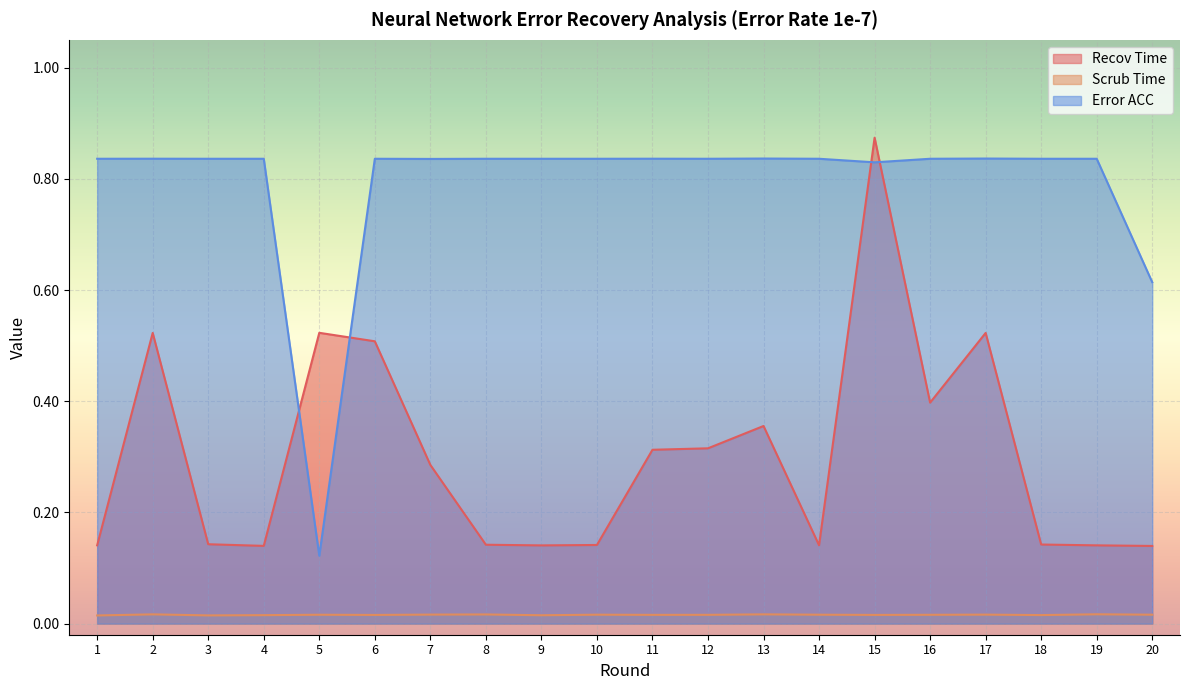

At 17, list the series in order from smallest to largest.

Scrub Time, Recov Time, Error ACC